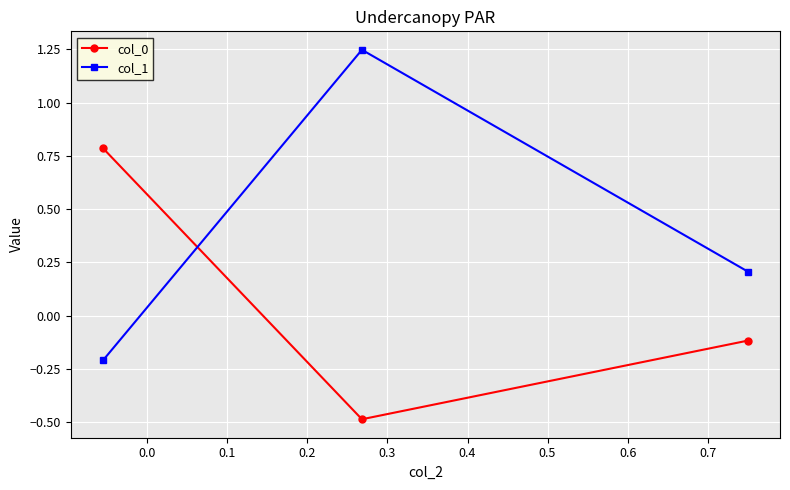

Which series has the largest range (max minus min)?

col_1